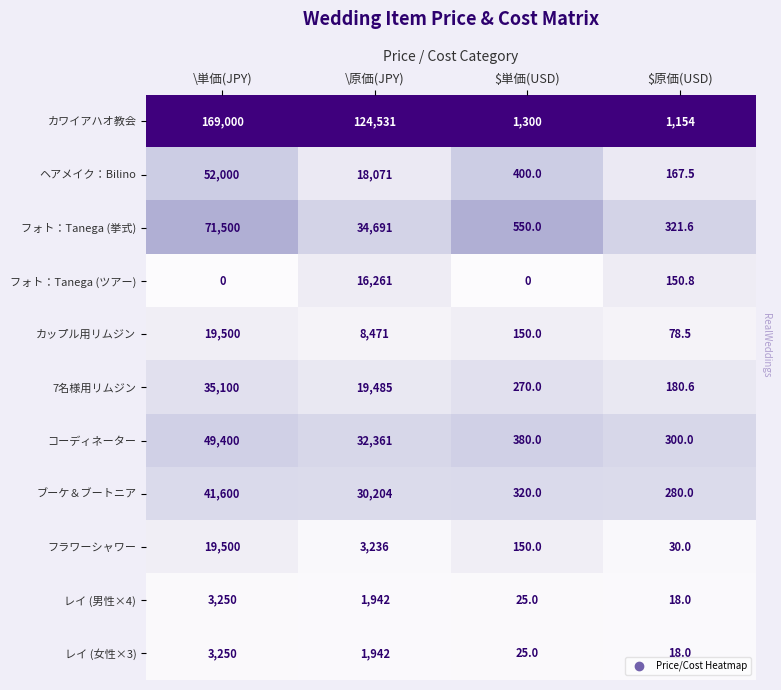

Where does the コーディネーター series first go above 32361?

\単価(JPY)